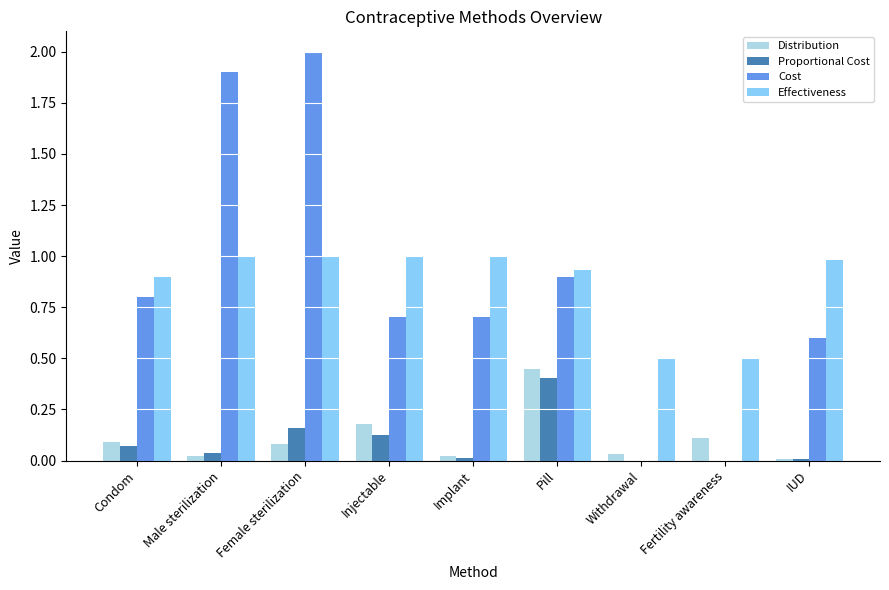

Is the value of Effectiveness at Fertility awareness greater than the value of Distribution at Female sterilization?

Yes